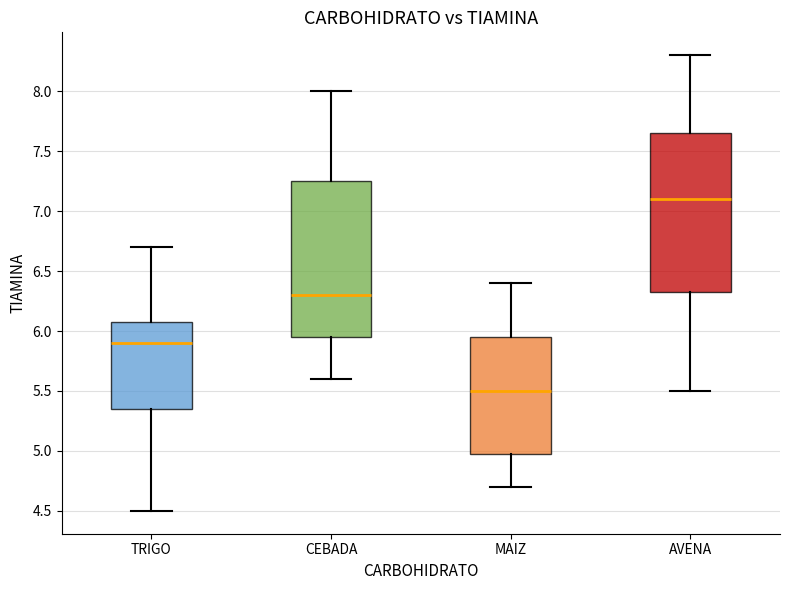

Where does the median line of the box for AVENA sit on the y-axis? The values are not printed on the chart, so give them approximately, as read against the axis.

7.10